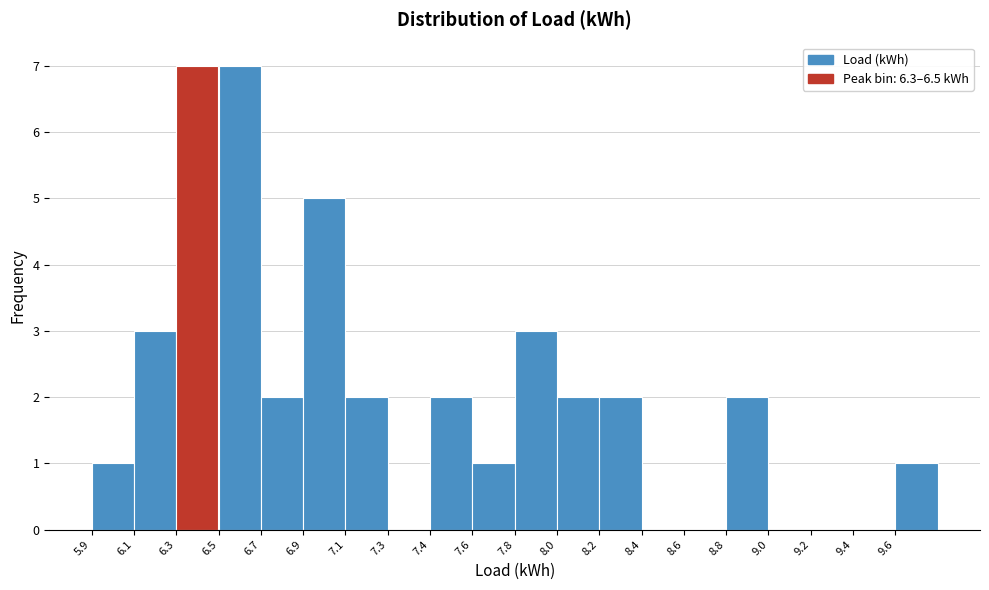

Reading left to right, transcribe all the data shown in this chart.

5.9=1	6.1=3	6.3=7	6.5=7	6.7=2	6.9=5	7.1=2	7.3=0	7.4=2	7.6=1	7.8=3	8.0=2	8.2=2	8.4=0	8.6=0	8.8=2	9.0=0	9.2=0	9.4=0	9.6=1